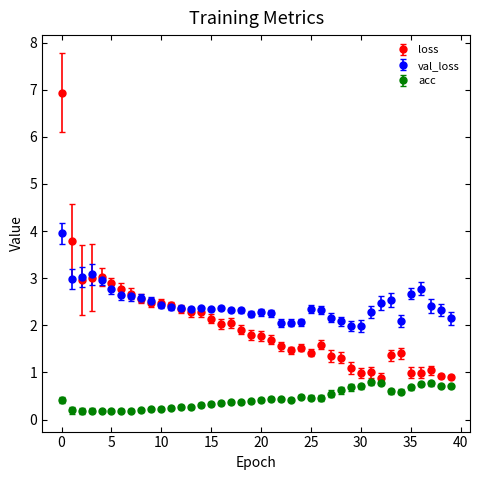

What are all the series names shown in the legend?

loss, val_loss, acc